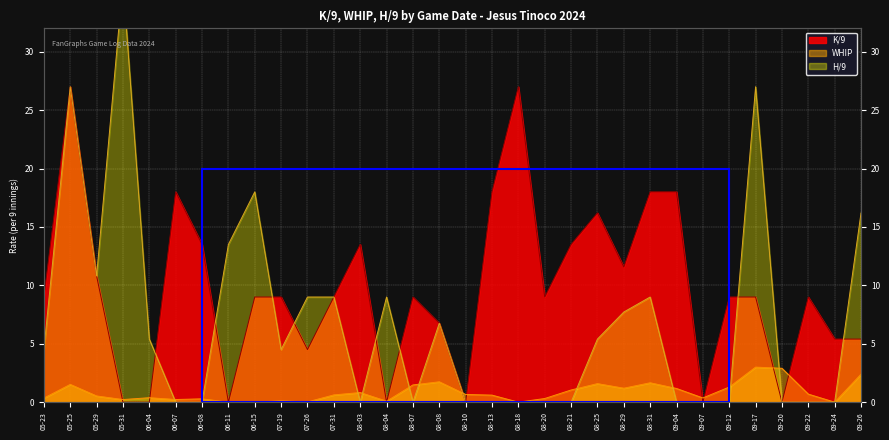

Read the H/9 value at 07-19.

4.5